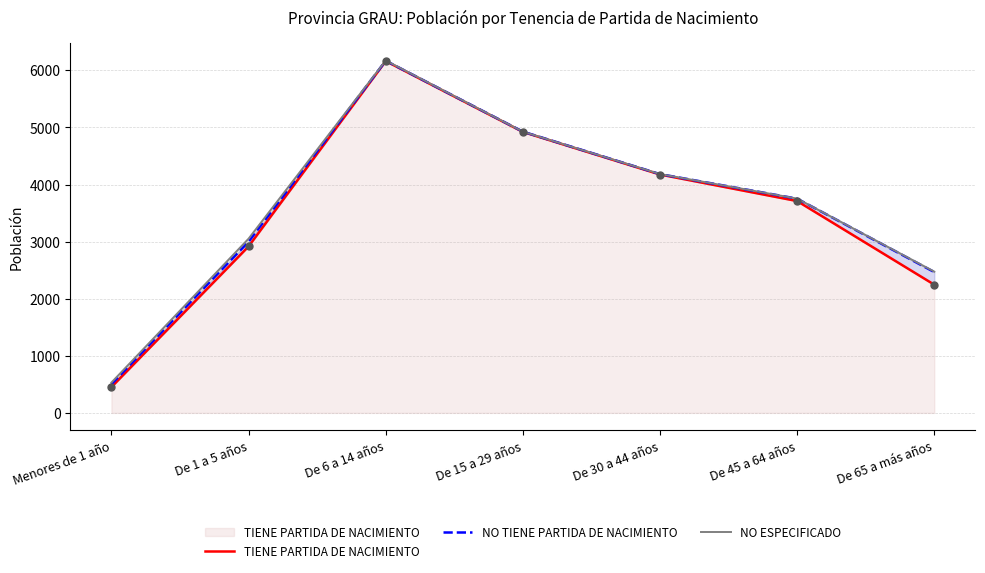

What is the total value across all series at Menores de 1 año?

1485